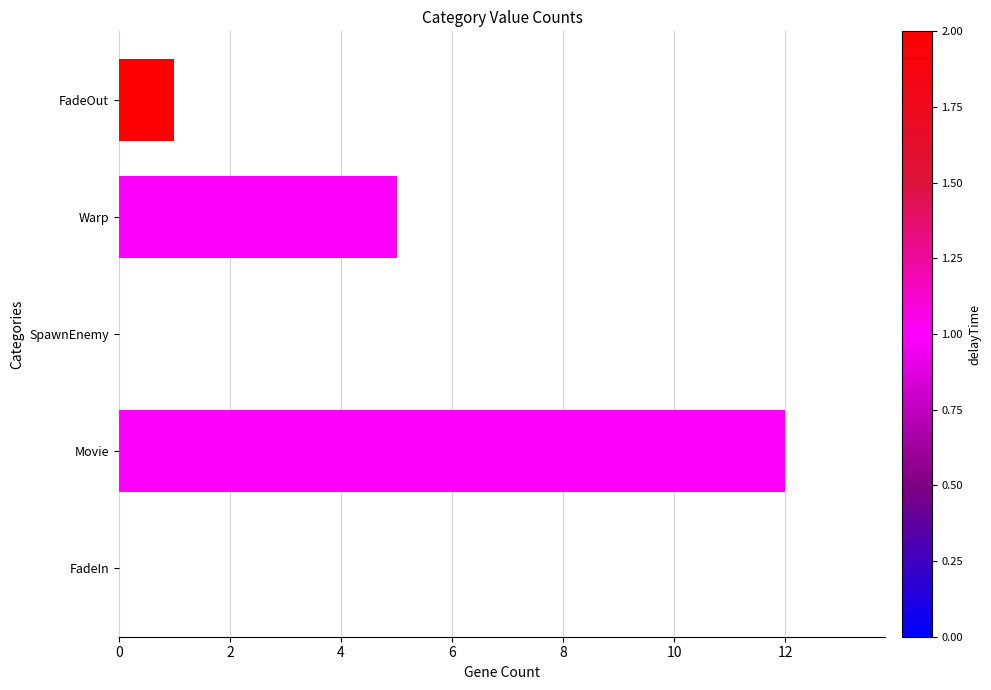

What is the sum of all values?

18